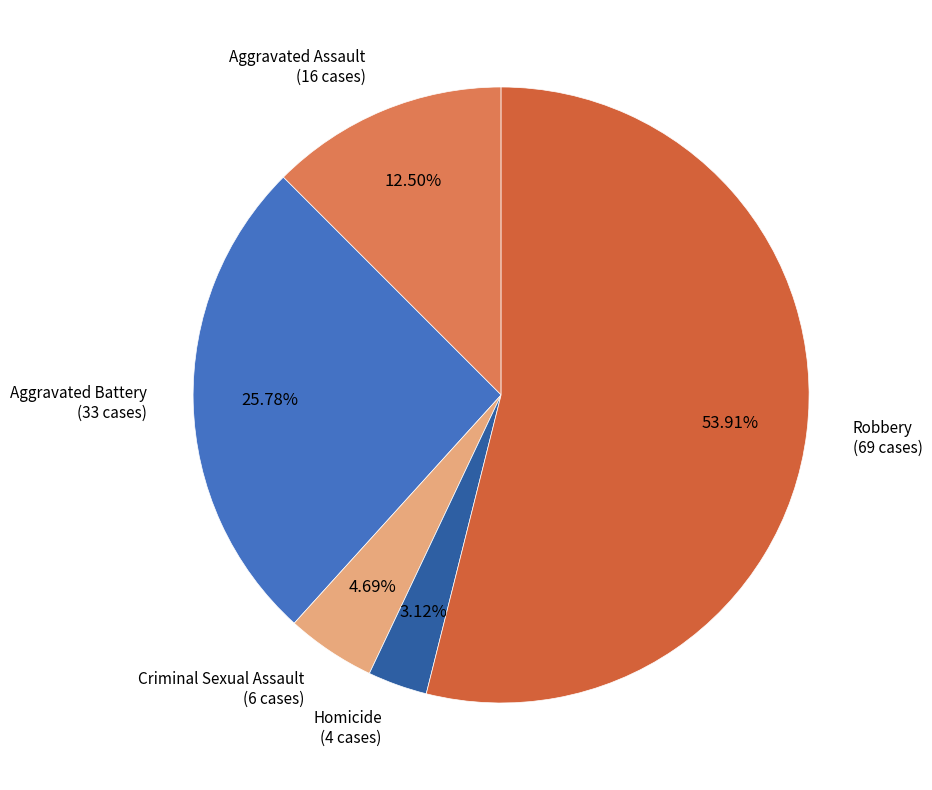

How many slices are in this pie chart?

5